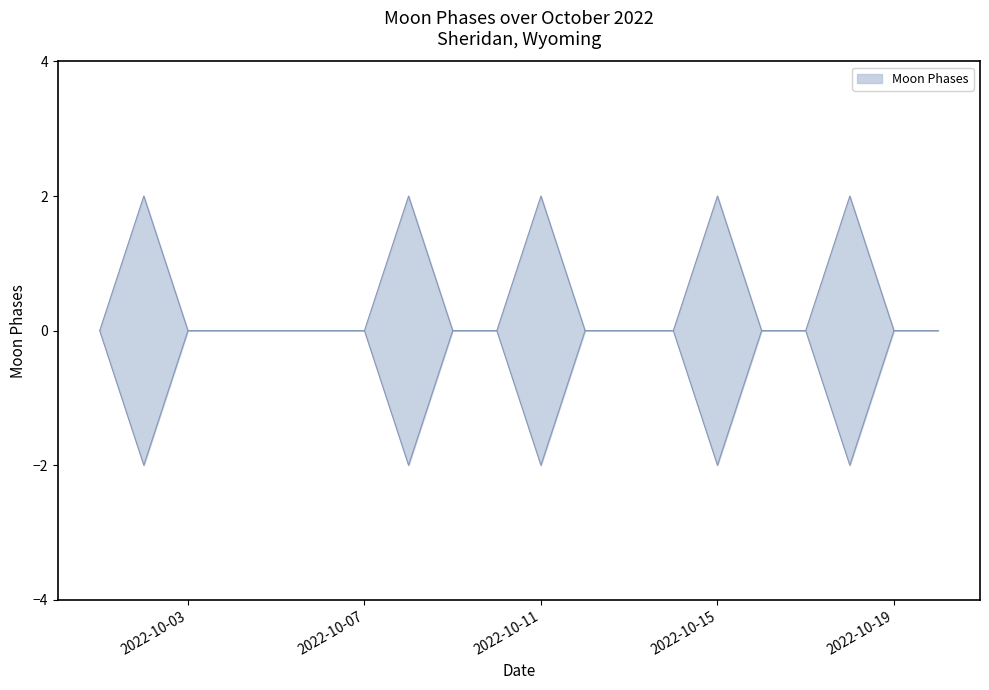

Between 2022-10-17 and 2022-10-04, which is larger?

2022-10-17